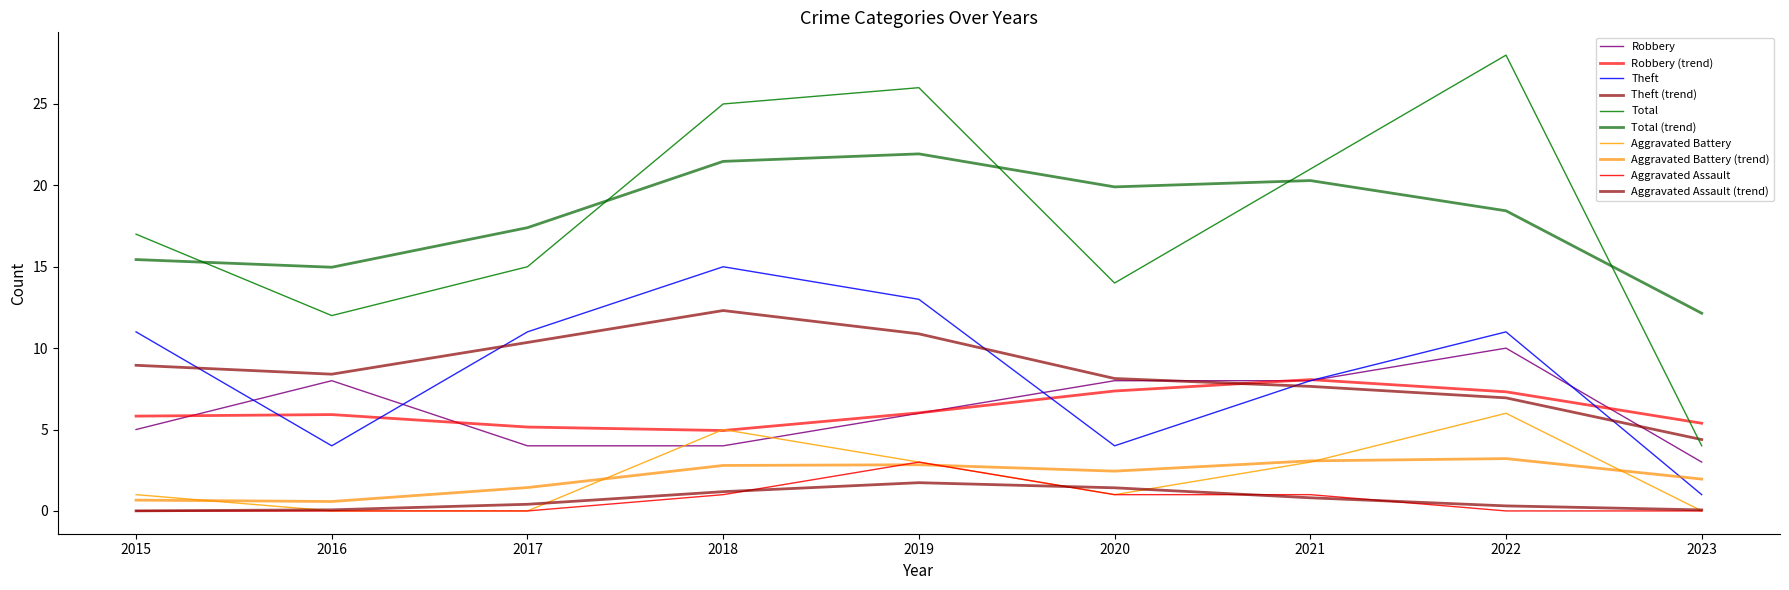

How many lines are shown in the chart?

10